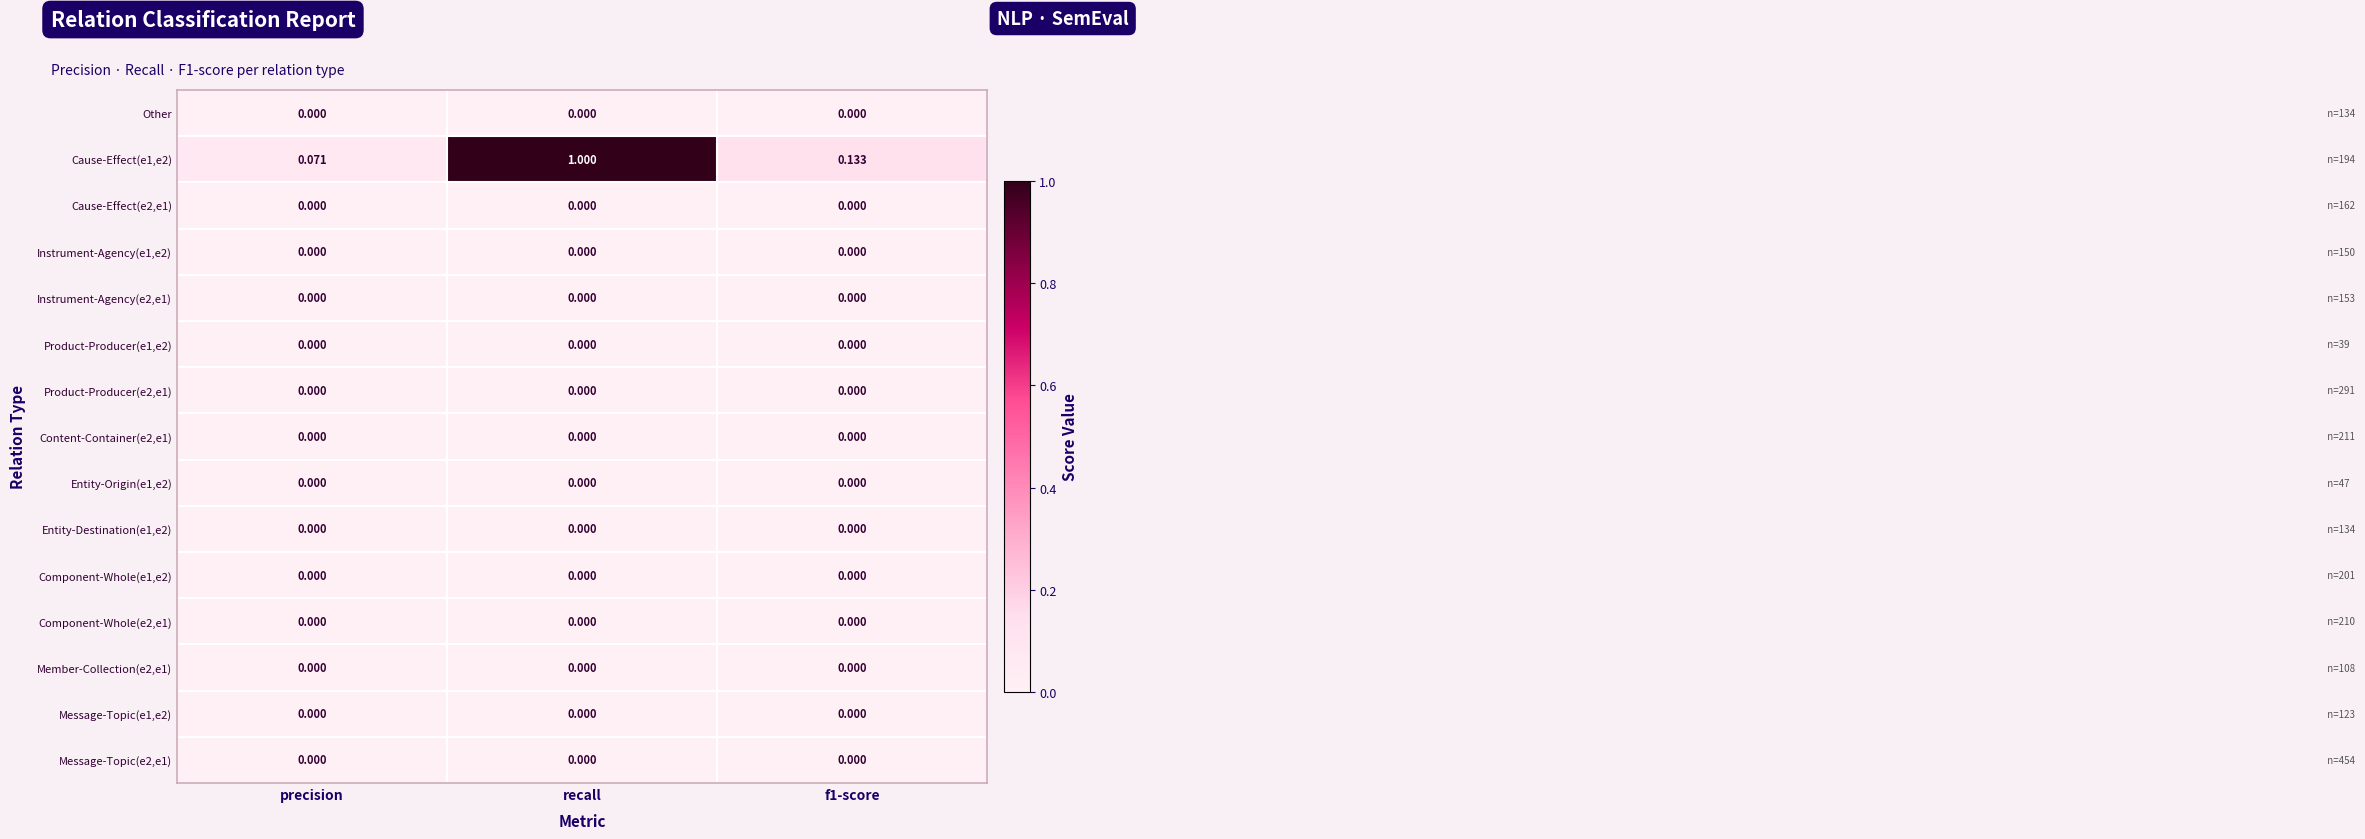

At which category does the chart reach its peak across all series?

recall